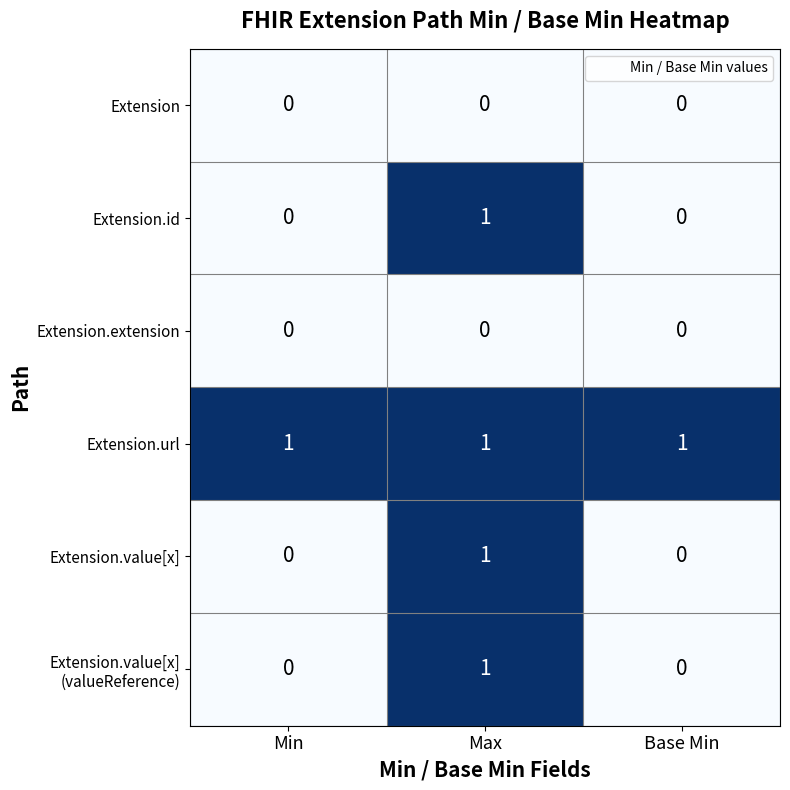

How many Extension.id values are between 0 and 1?

3